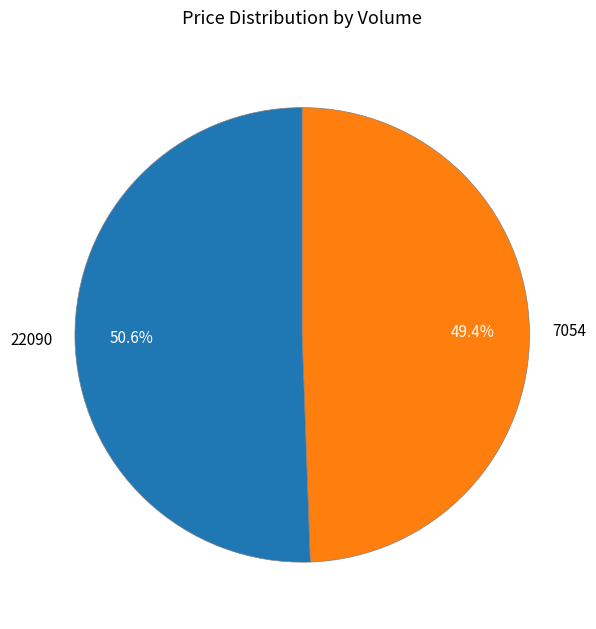

Which category has the smallest portion of the pie?

7054